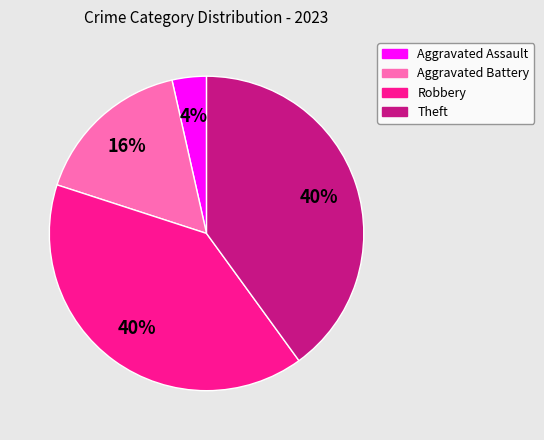

To the nearest percent, what is the difference between the largest and smallest slice percentages?

36%